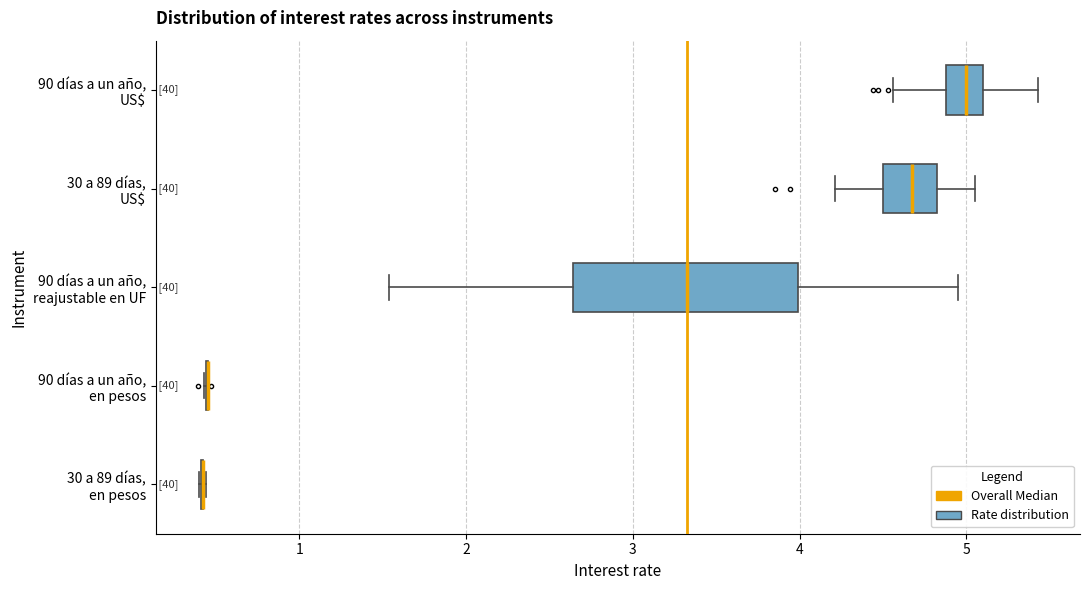

Comparing the boxes themselves (not the whiskers), which one is the widest?

90 días a un año, reajustable en UF